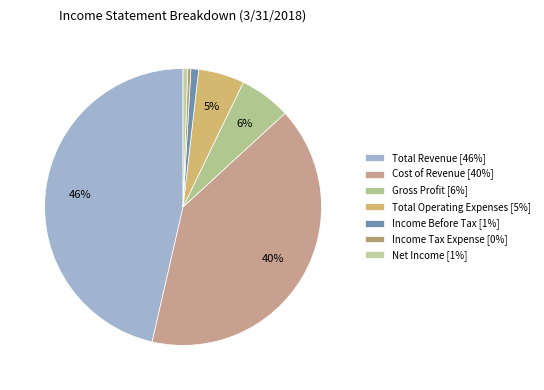

Count the number of slices in the pie.

7